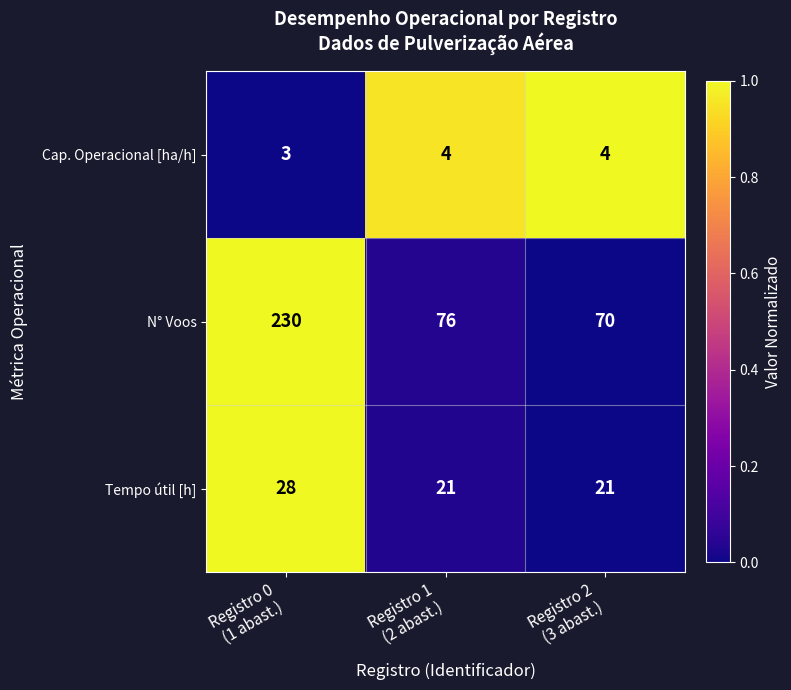

What is the maximum value for N° Voos?

230